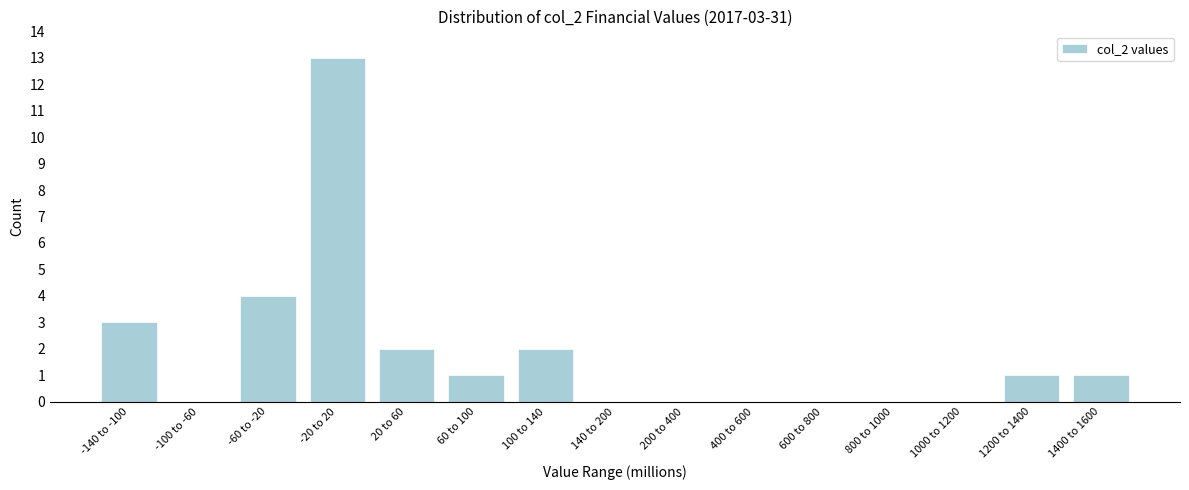

Reading left to right, what are all the values shown in this chart?

-140 to -100=3	-100 to -60=0	-60 to -20=4	-20 to 20=13	20 to 60=2	60 to 100=1	100 to 140=2	140 to 200=0	200 to 400=0	400 to 600=0	600 to 800=0	800 to 1000=0	1000 to 1200=0	1200 to 1400=1	1400 to 1600=1